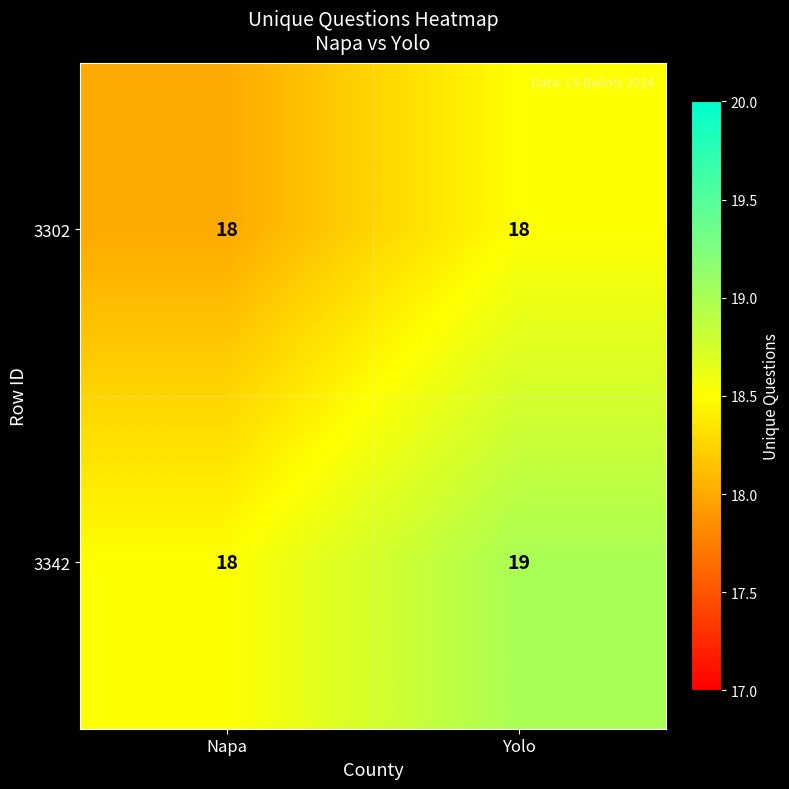

Reading right to left, extract all data points from this chart.

3302: 18	18
3342: 19	18